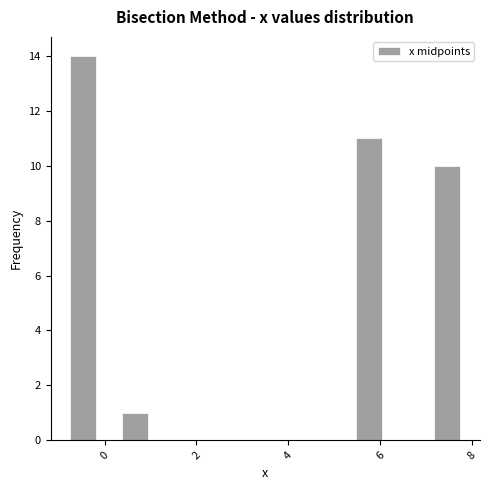

Around what value on the x-axis is the tallest bar? Give the approximate position of its centre, as read against the axis.

-0.4